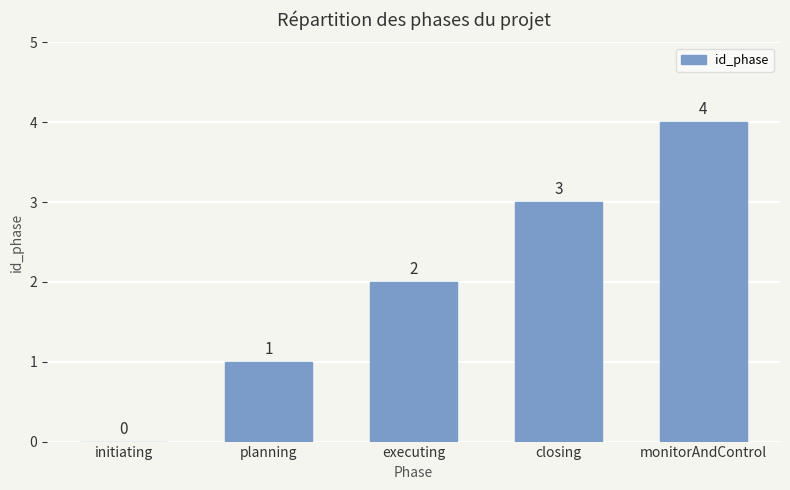

Are the bars grouped side by side (vs. stacked)?

No